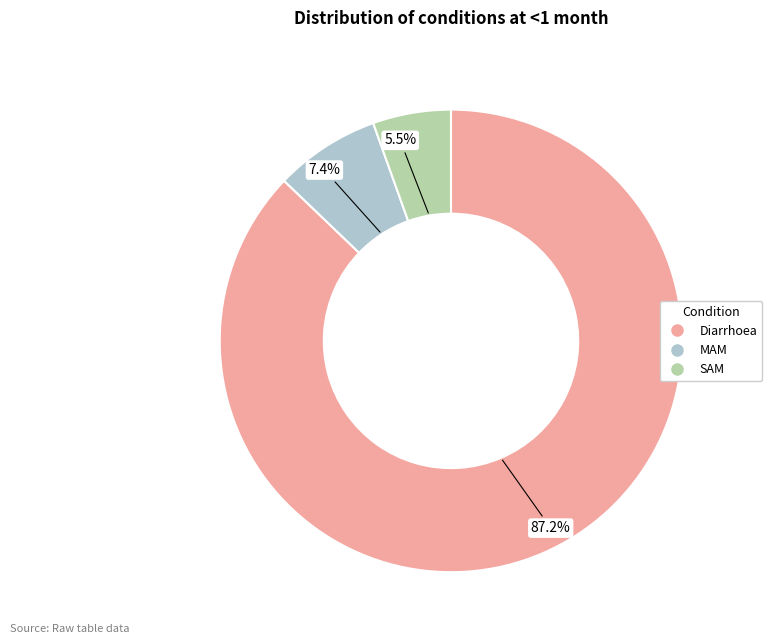

To the nearest percent, what is the difference between the SAM and MAM slice percentages?

2%